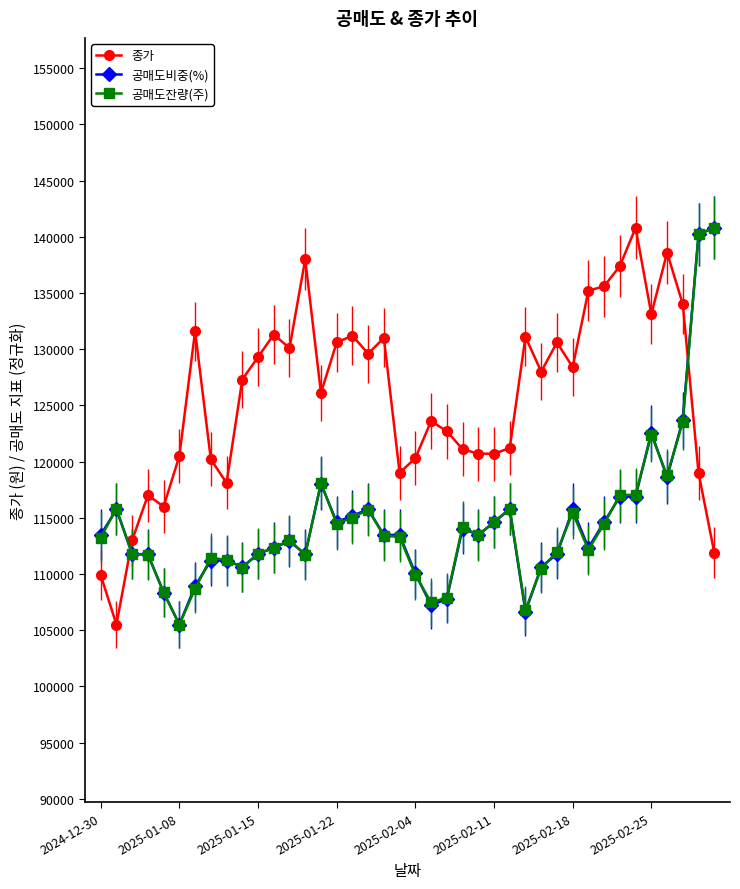

Which series has the largest total across all categories?

종가